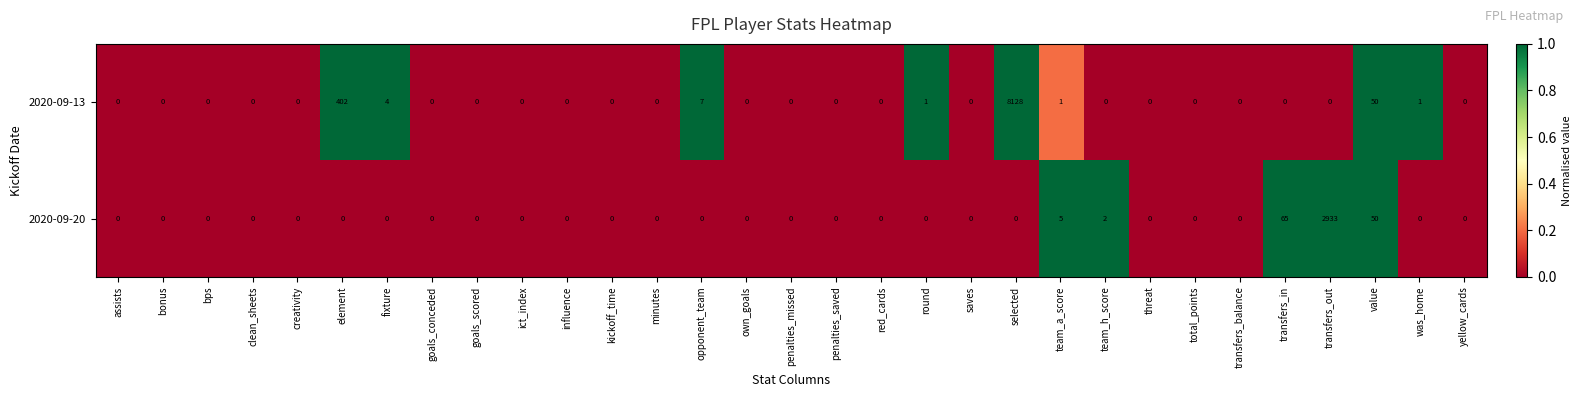

Which series has the largest range (max minus min)?

2020-09-13